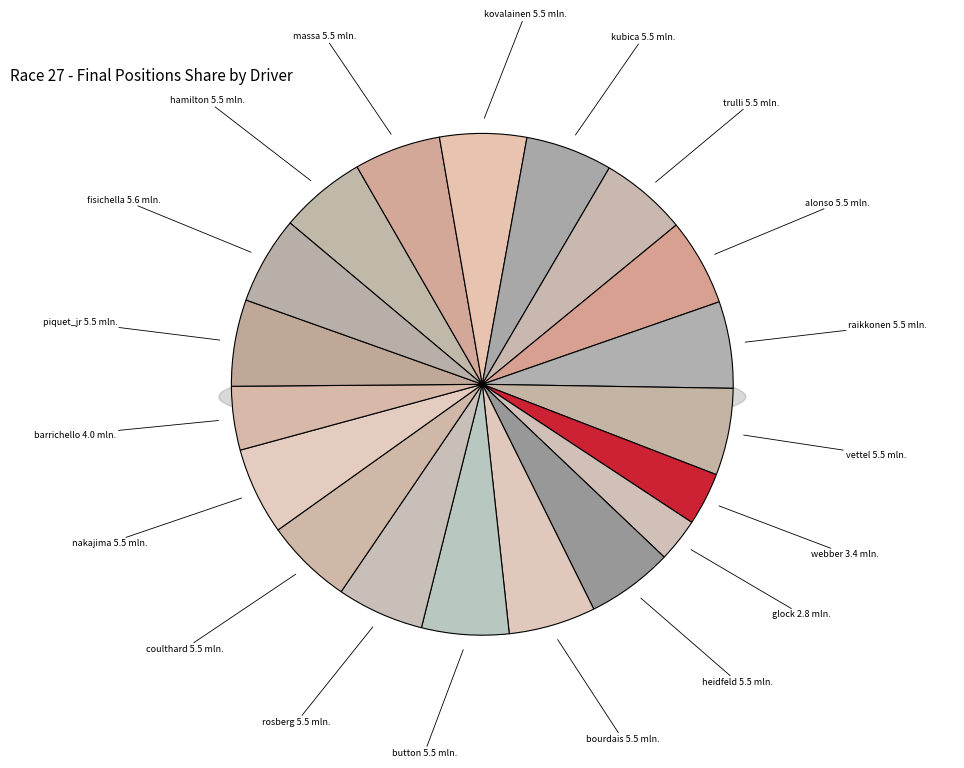

Is the sum of massa and webber greater than half?

No